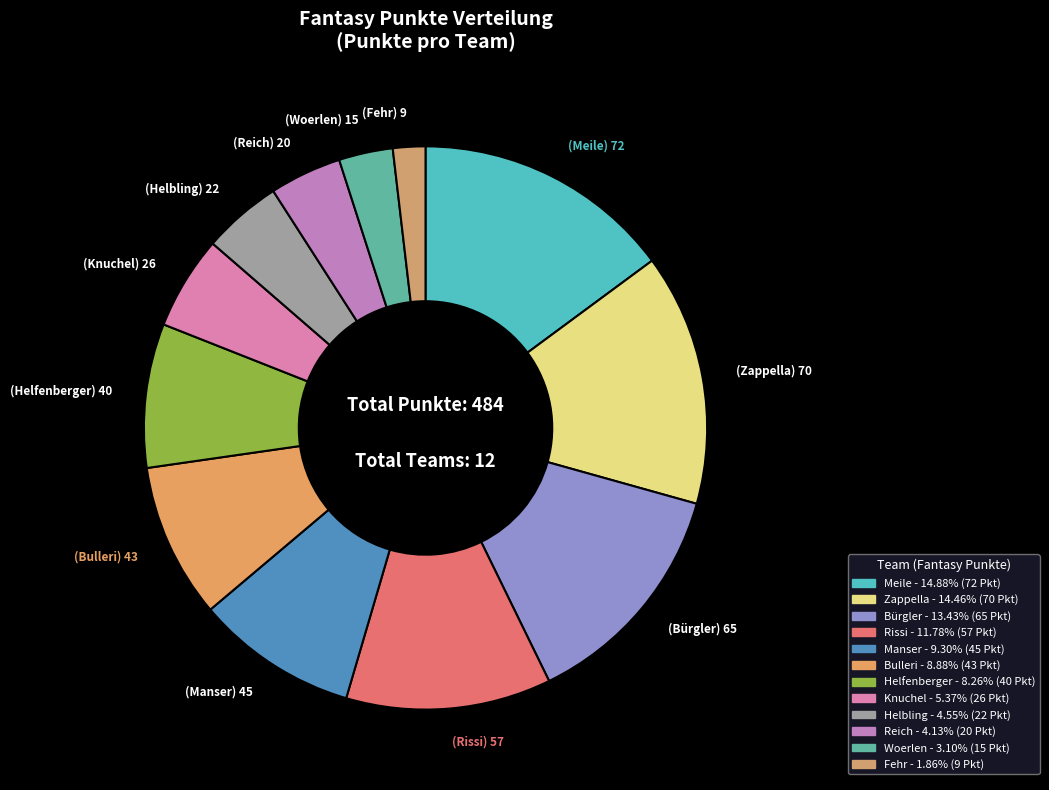

Rank the categories by value from highest to lowest.

Meile, Zappella, Bürgler, Rissi, Manser, Bulleri, Helfenberger, Knuchel, Helbling, Reich, Woerlen, Fehr